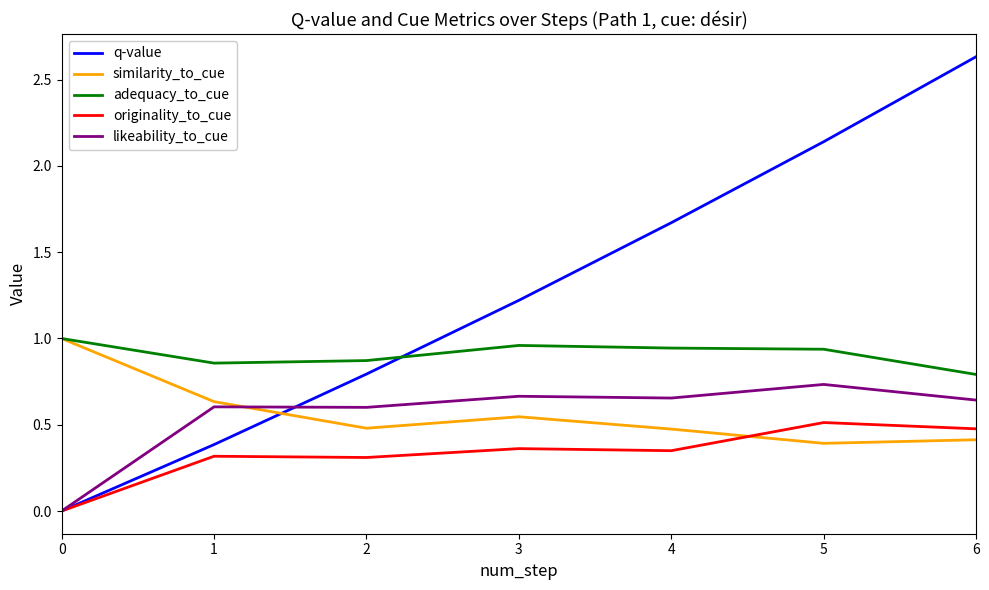

Does the chart have visible grid lines?

No